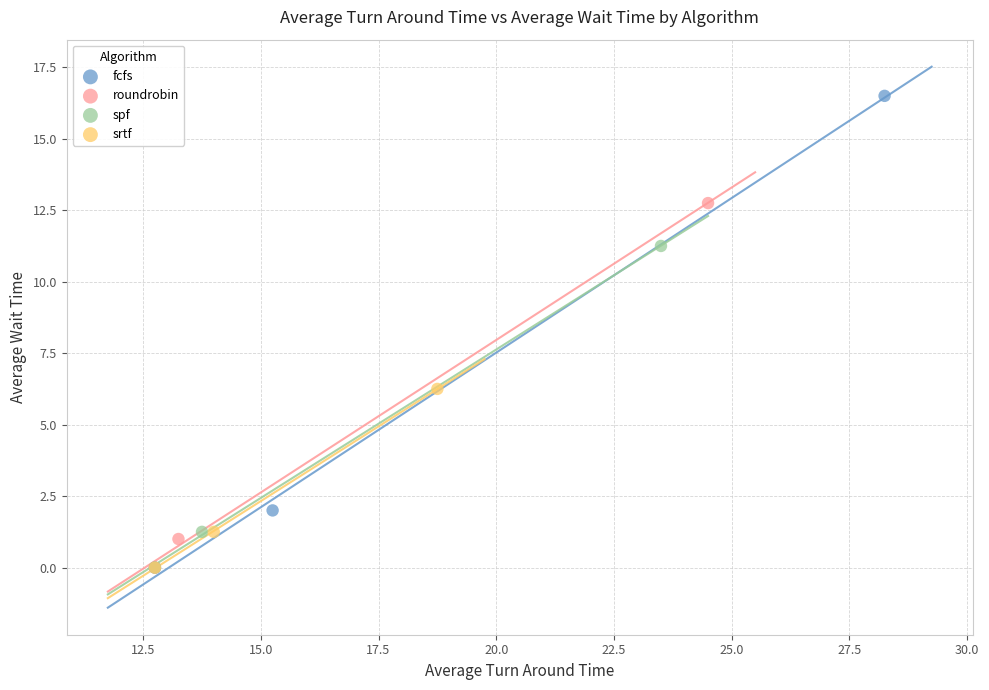

Which series has the largest Y range (max minus min)?

fcfs